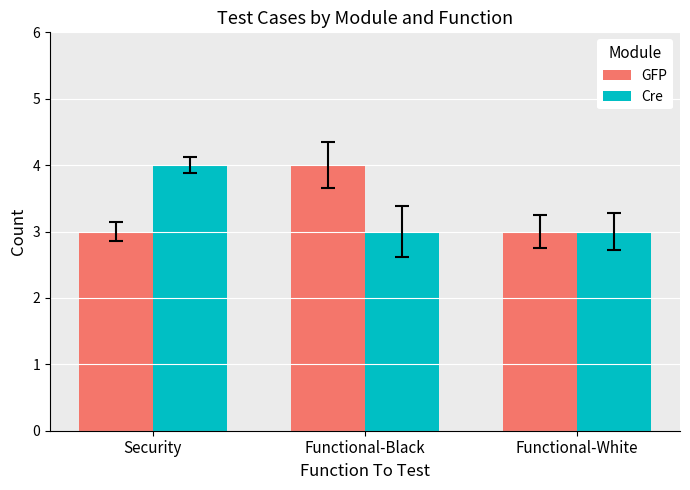

What is the label of the 1st bar from the left?

Security